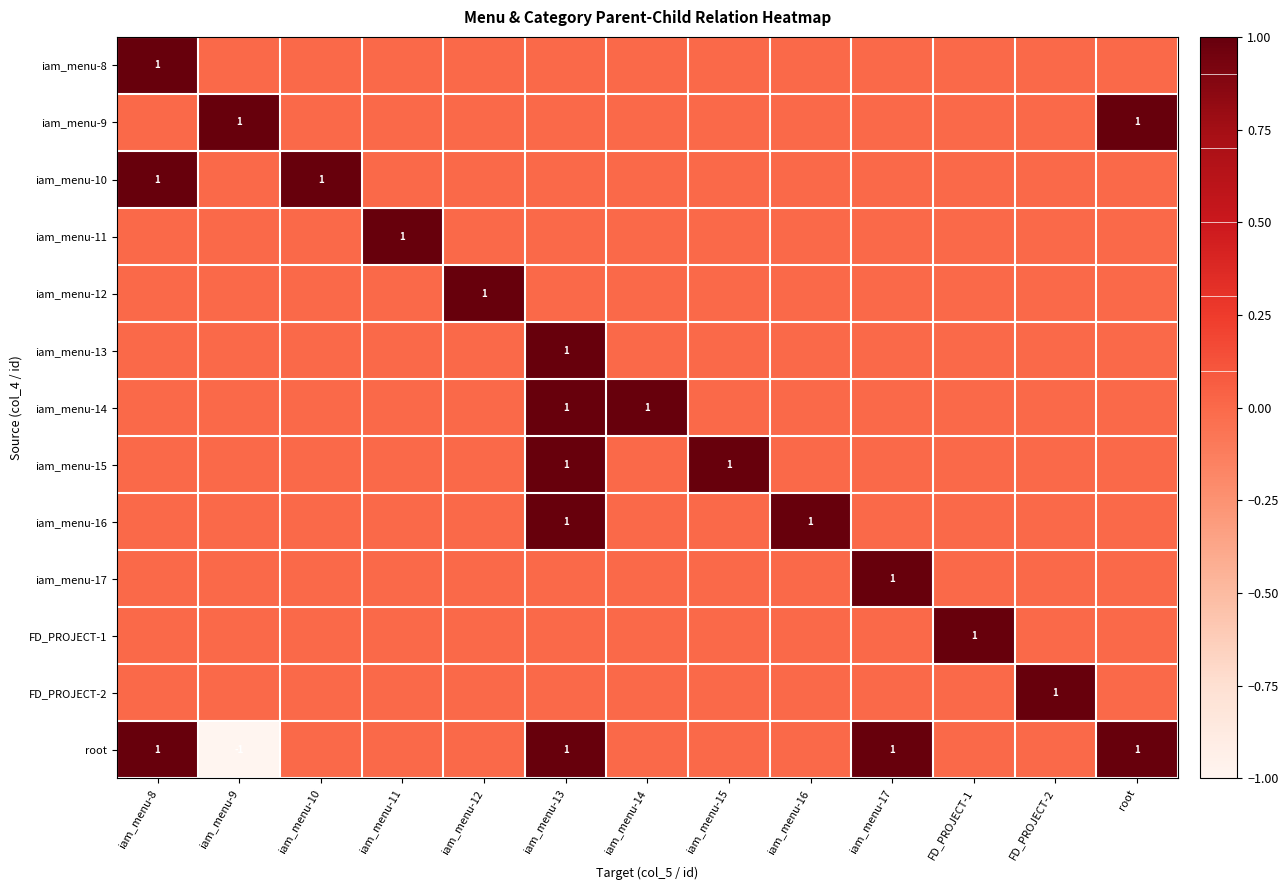

What is the spread (max minus min) of values at iam_menu-17?

1